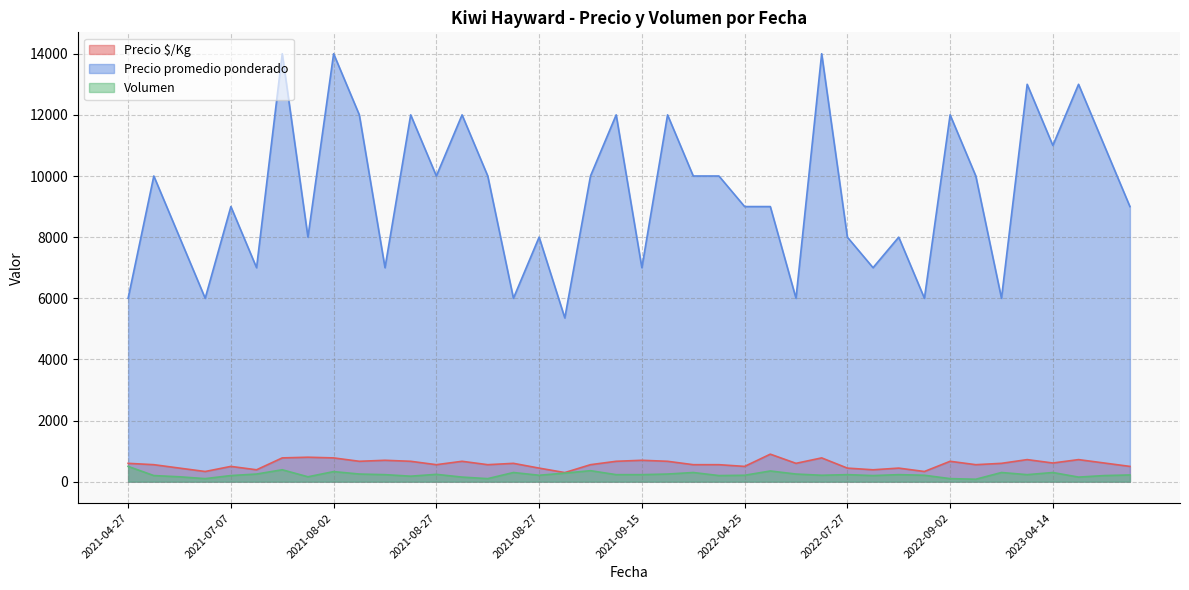

Is it true that Precio $/Kg equals 897 at 2021-08-24?

False